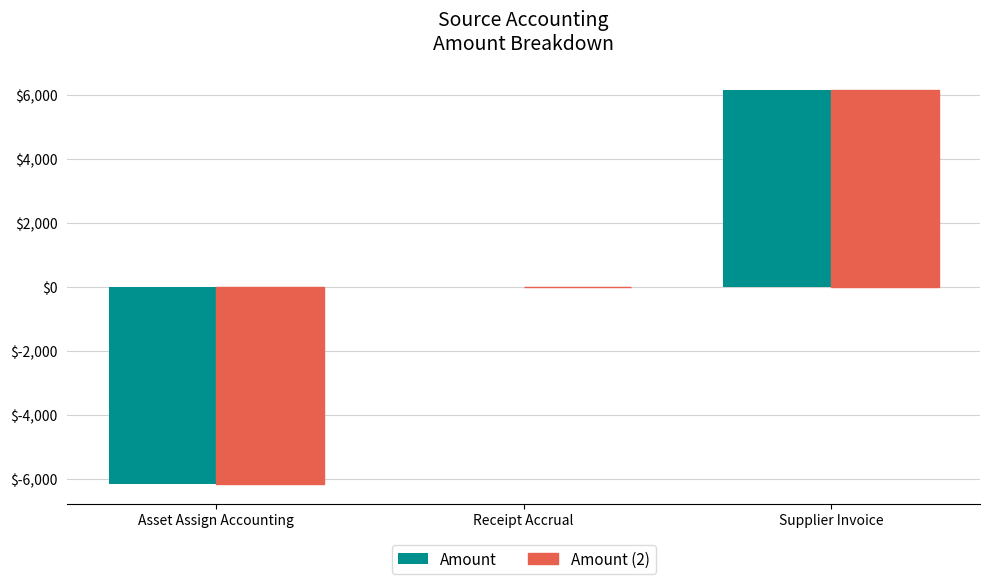

What are all the series names shown in the legend?

Amount, Amount (2)